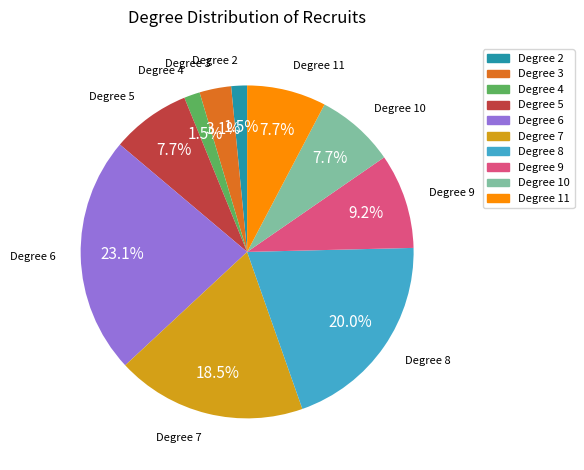

Is there a majority slice in this chart?

No